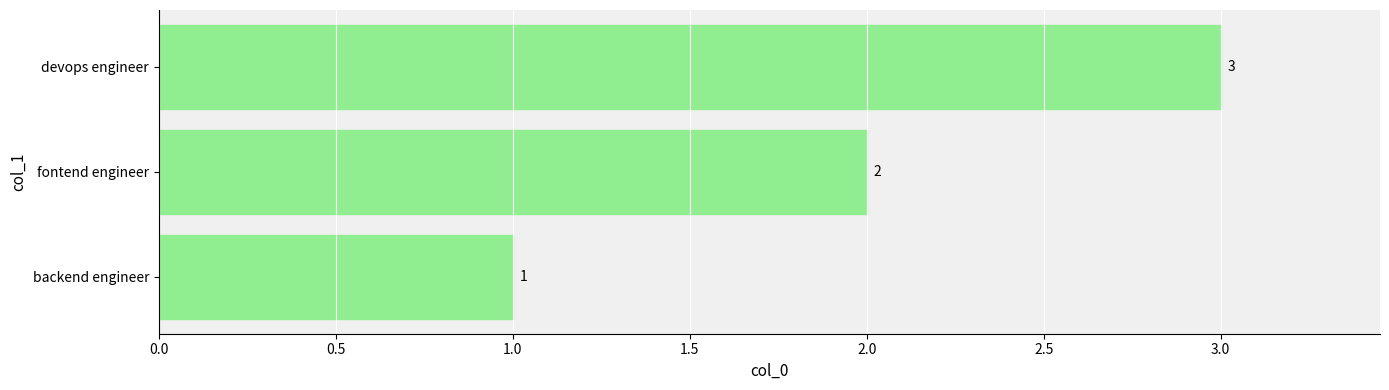

Rank the categories by value from highest to lowest.

devops engineer, fontend engineer, backend engineer